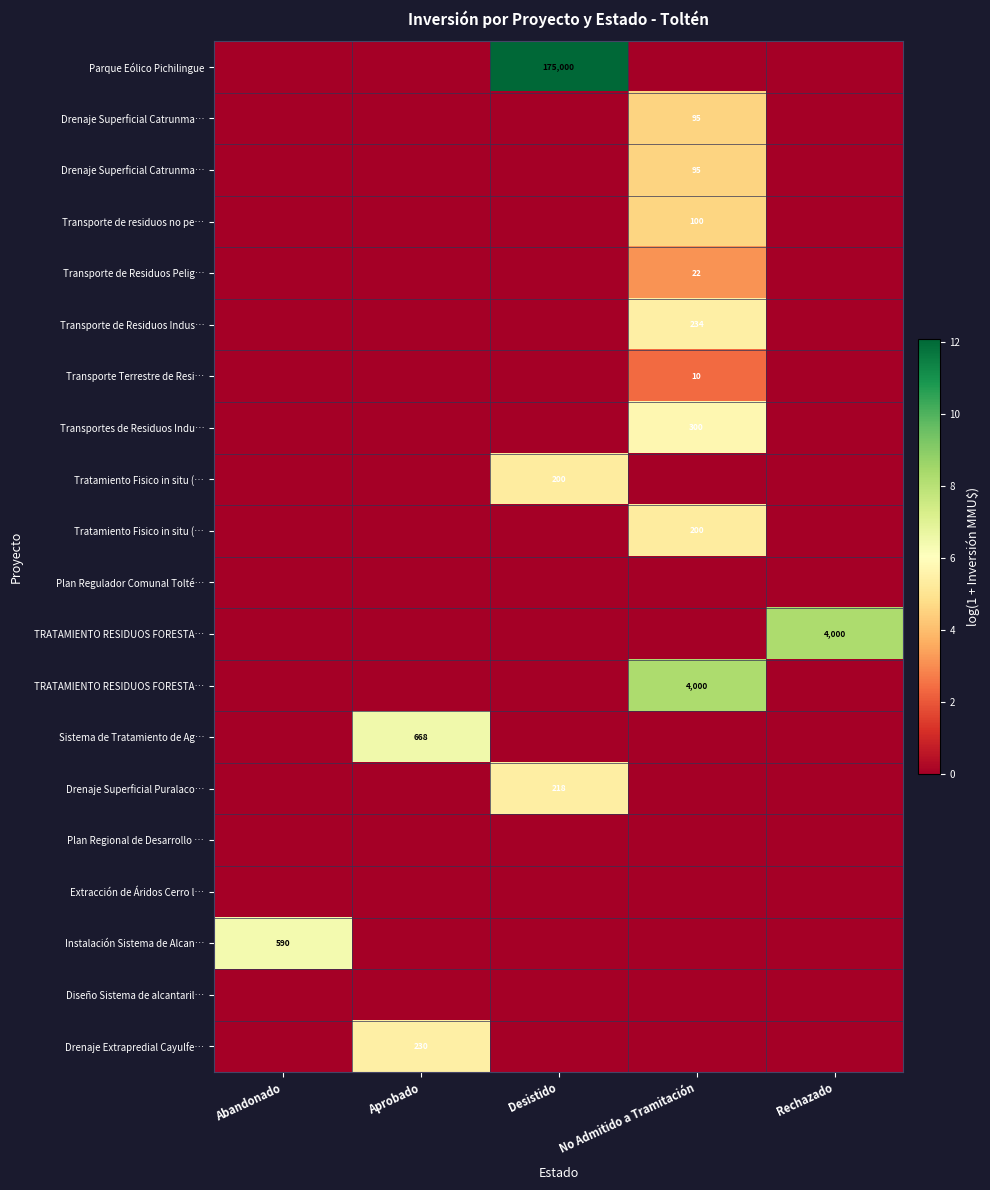

Rank the categories by row_6 value from lowest to highest.

Abandonado, Aprobado, Desistido, Rechazado, No Admitido a Tramitación